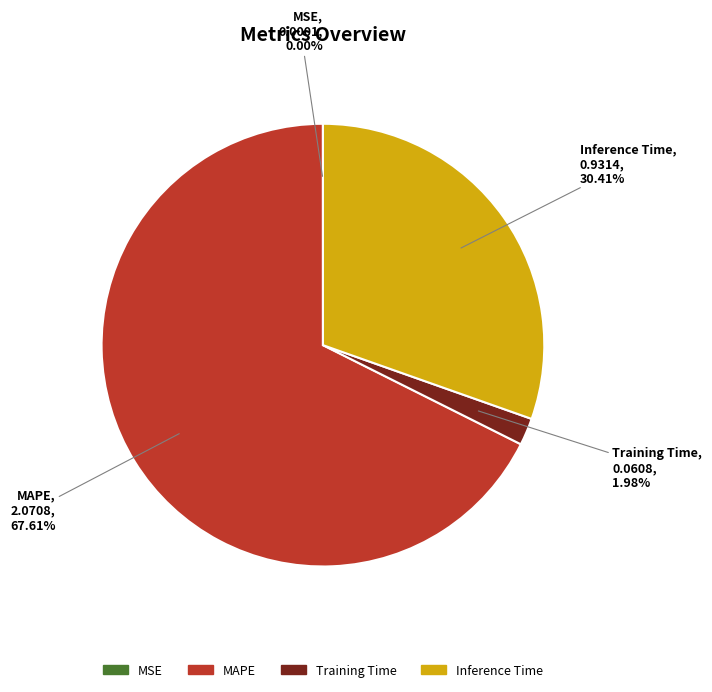

To the nearest percent, what portion does MAPE represent?

68%